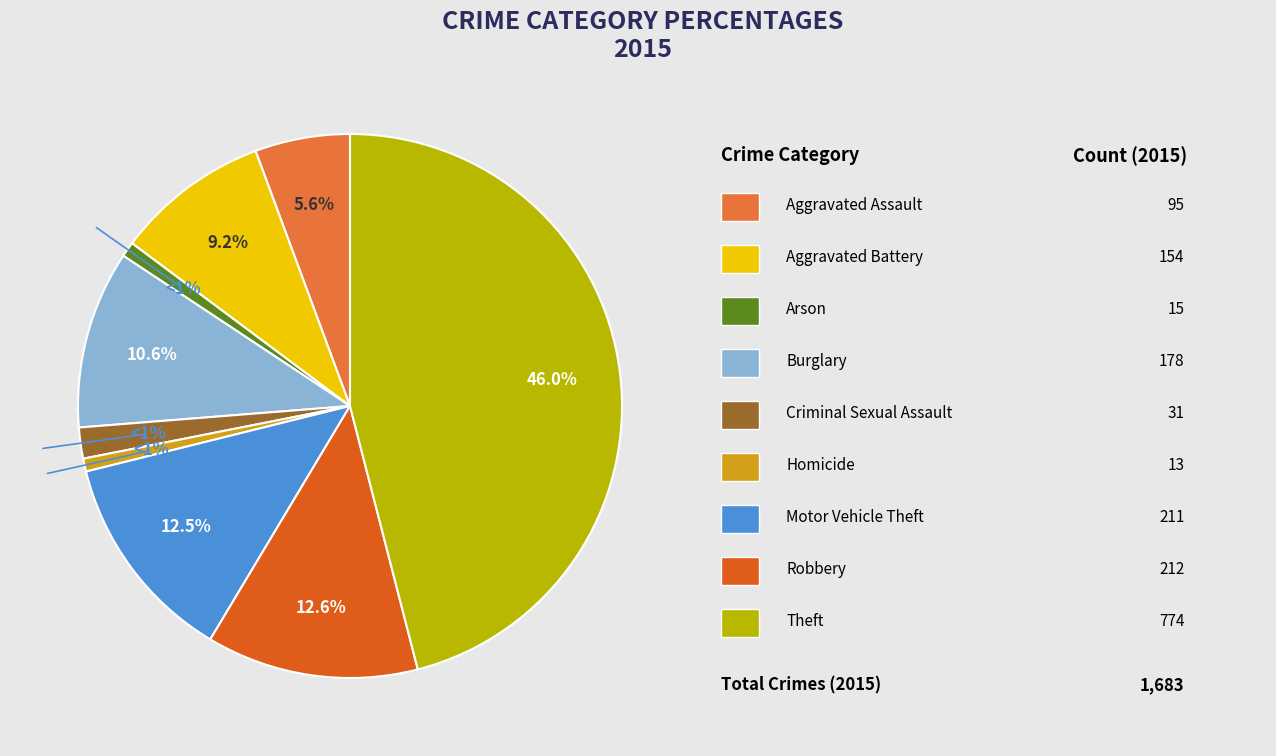

Is there a majority slice in this chart?

No